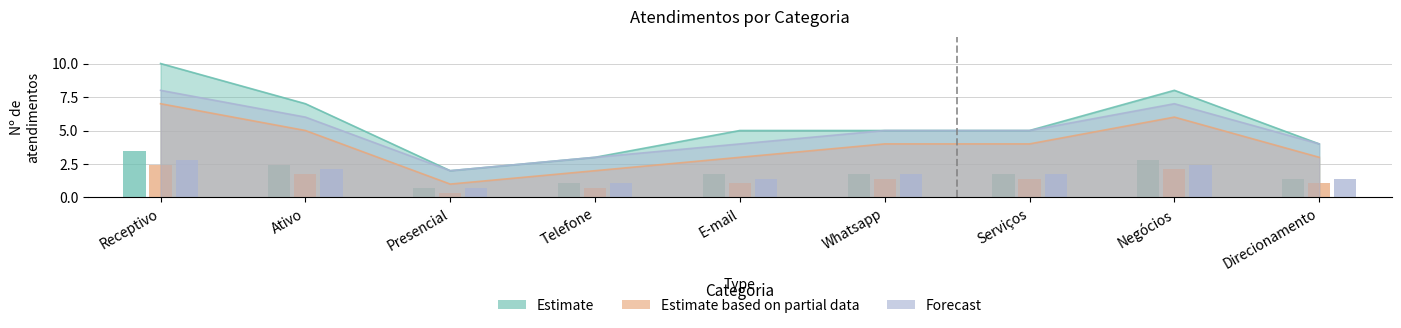

What is the label of the 4th bar from the right?

Whatsapp